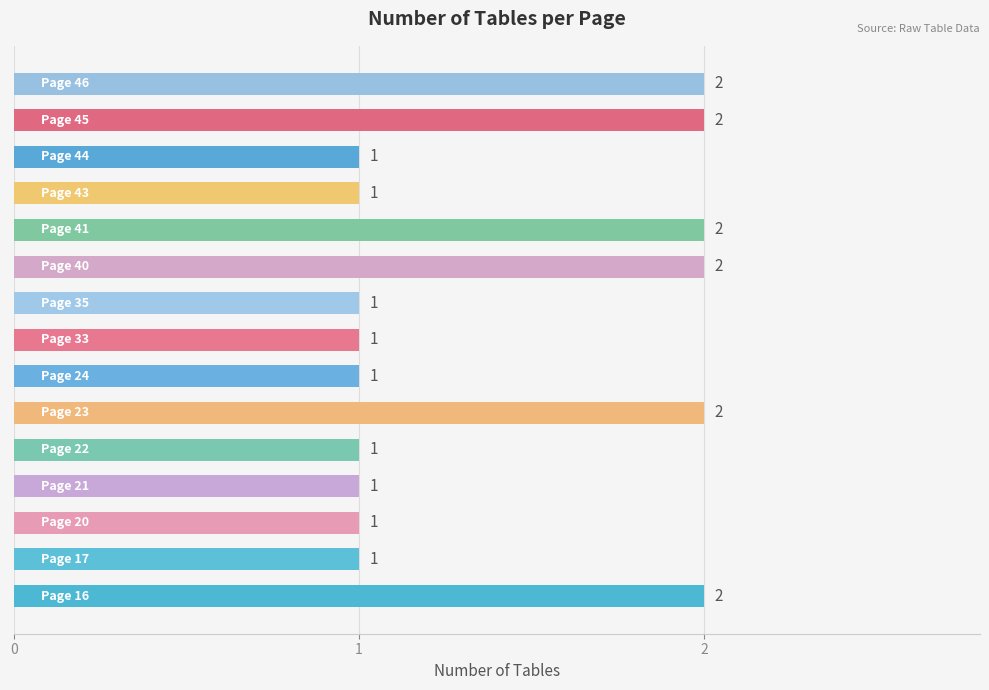

What is the difference between the maximum and second lowest values?

1